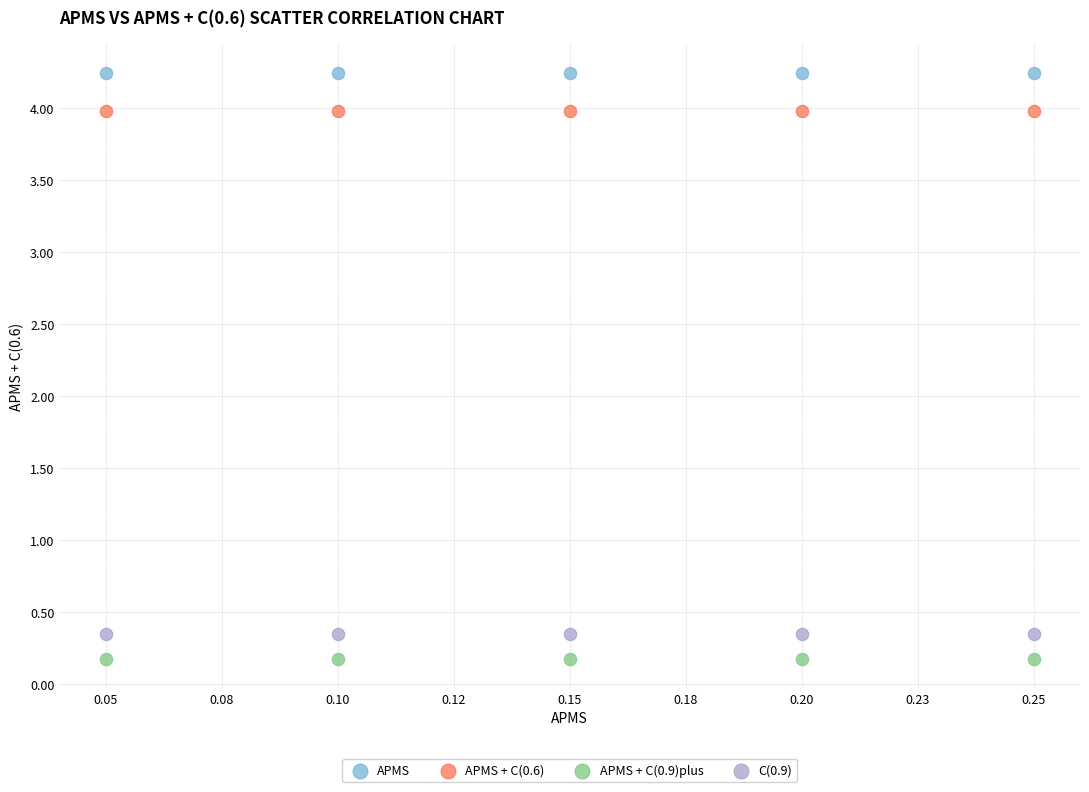

Which series reaches the maximum Y coordinate?

APMS